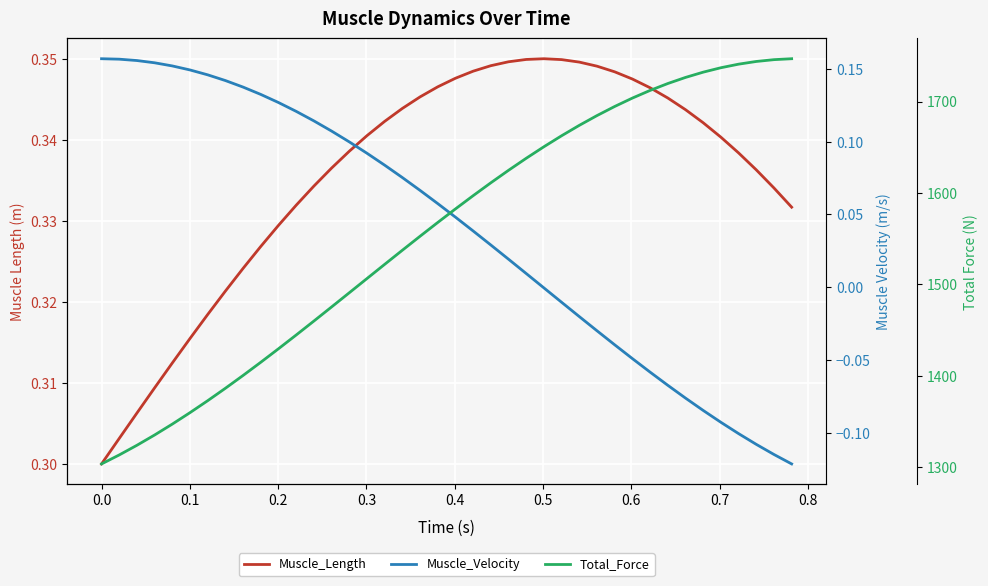

What is the sum of all Muscle_Velocity values?

1.6